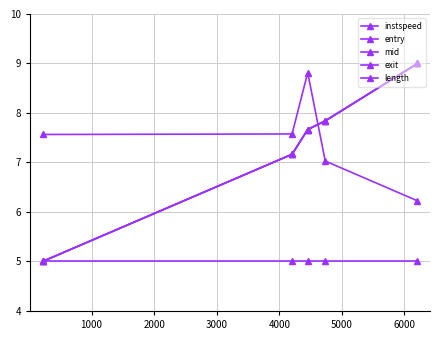

How many lines are shown in the chart?

5